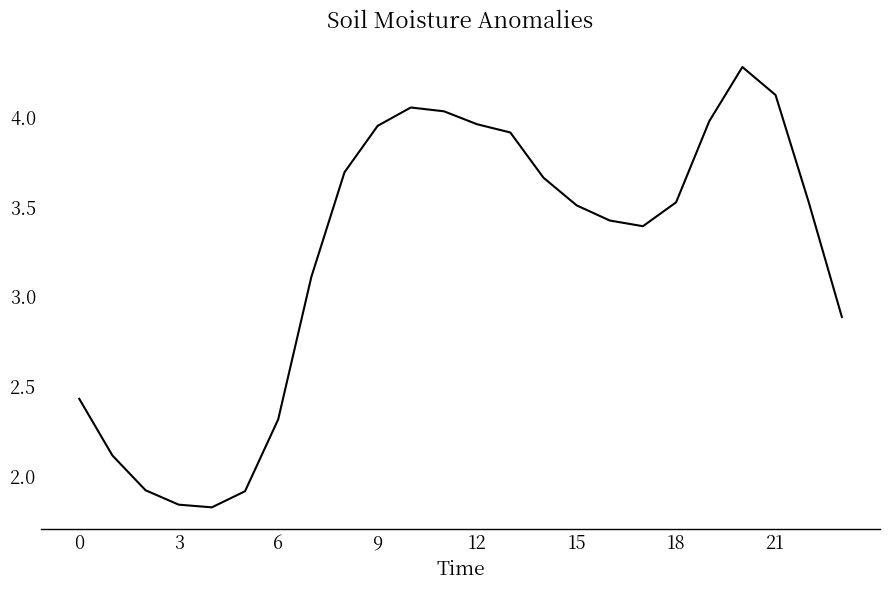

What is the maximum value shown in the chart?

4.3